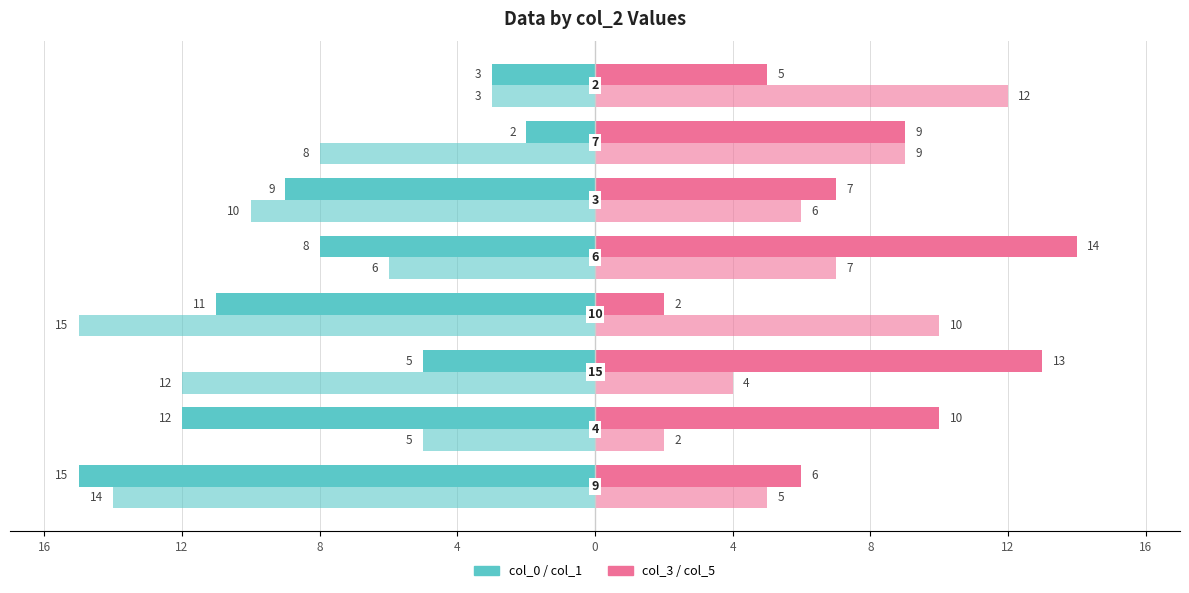

Reading left to right, what are all the values shown in this chart?

col_0: -15	-12	-5	-11	-8	-9	-2	-3
col_3: 6	10	13	2	14	7	9	5
col_1: -14	-5	-12	-15	-6	-10	-8	-3
col_5: 5	2	4	10	7	6	9	12